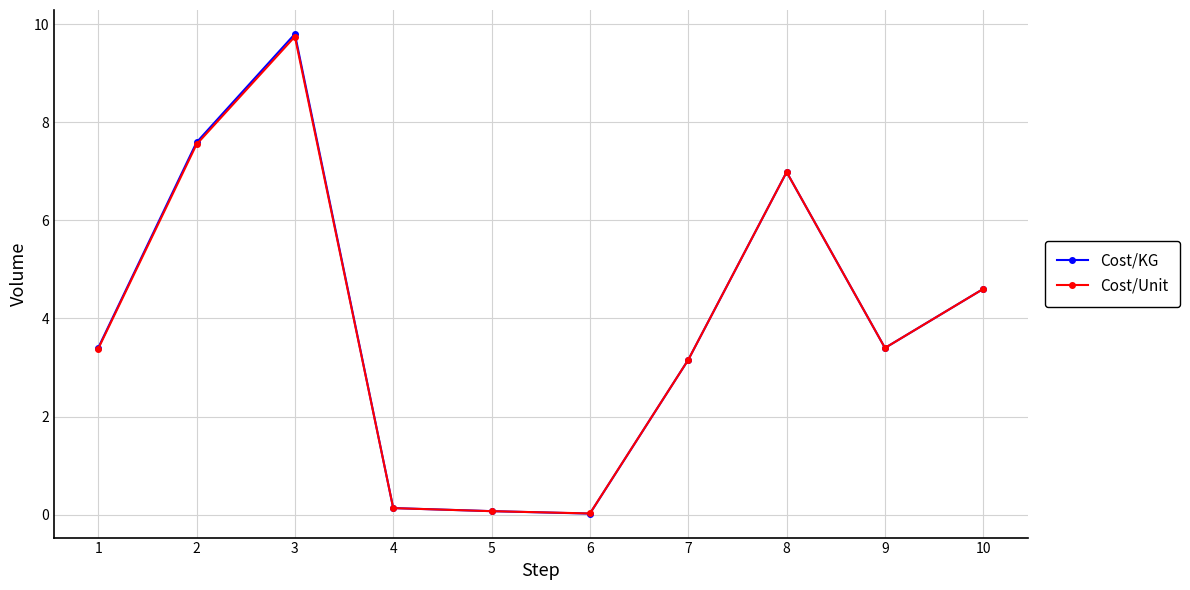

How many data points in Cost/KG are less than 3?

3